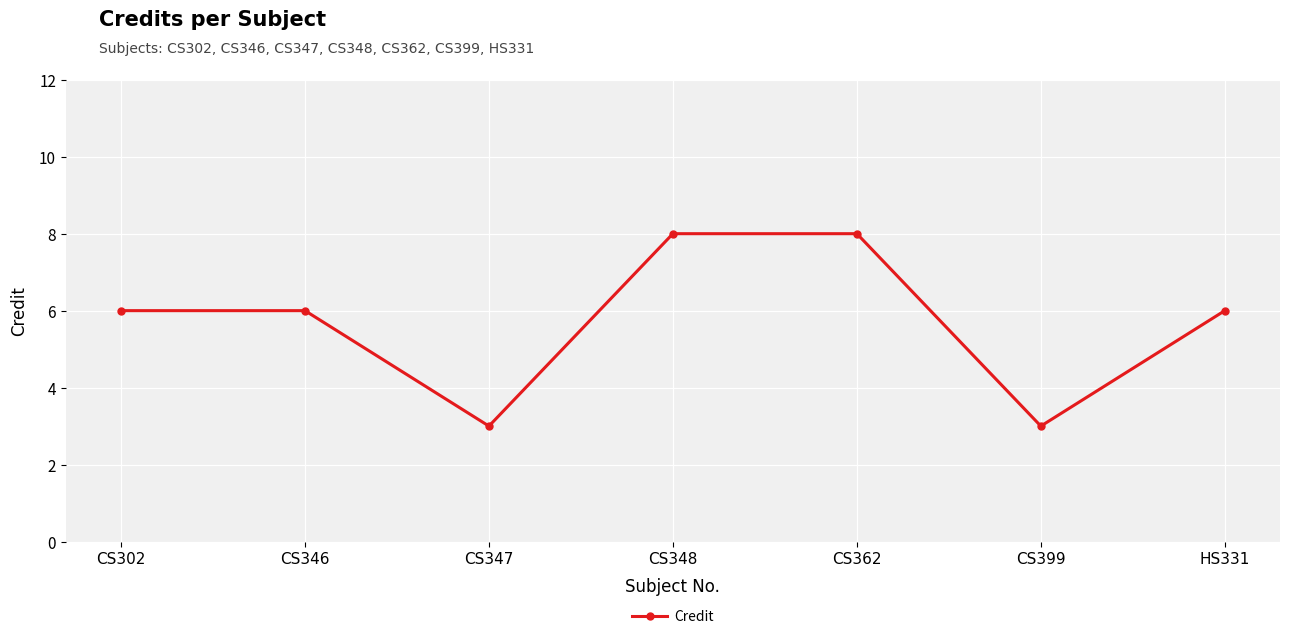

How many points are lower than both their immediate neighbors (excluding endpoints)?

2